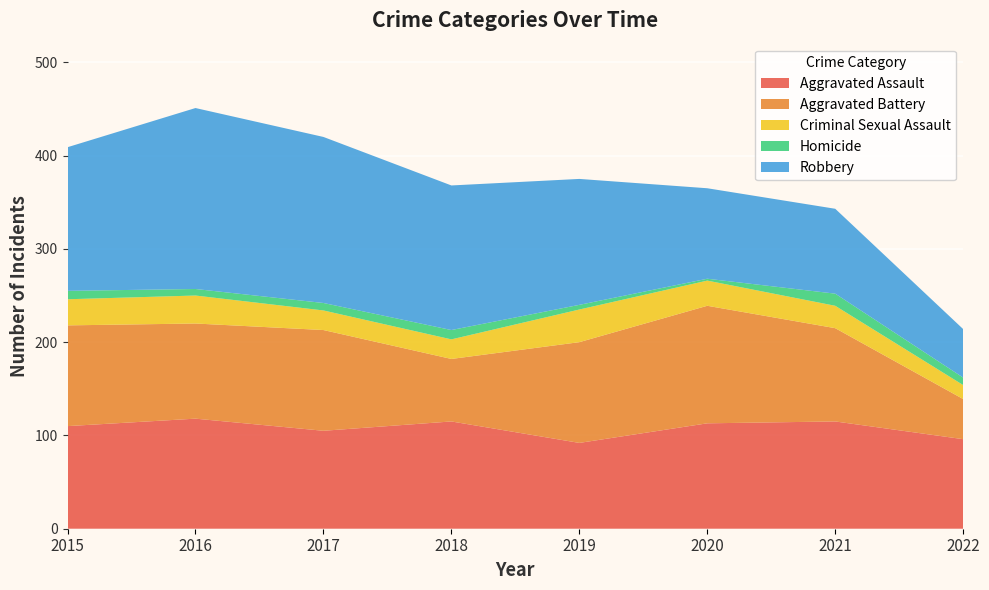

Reading left to right, list all the values displayed in this chart.

Aggravated Assault: 2015=110	2016=118	2017=105	2018=115	2019=92	2020=113	2021=115	2022=96
Aggravated Battery: 2015=108	2016=102	2017=108	2018=67	2019=108	2020=126	2021=100	2022=43
Criminal Sexual Assault: 2015=28	2016=30	2017=21	2018=21	2019=35	2020=27	2021=24	2022=15
Homicide: 2015=9	2016=7	2017=8	2018=10	2019=5	2020=2	2021=13	2022=8
Robbery: 2015=154	2016=194	2017=178	2018=155	2019=135	2020=97	2021=91	2022=52